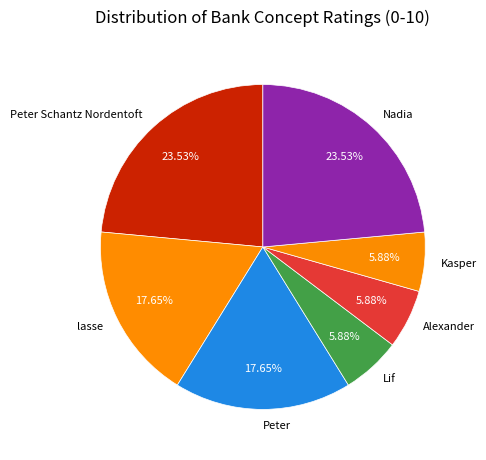

Do lasse and Peter Schantz Nordentoft together represent more than half of the pie?

No